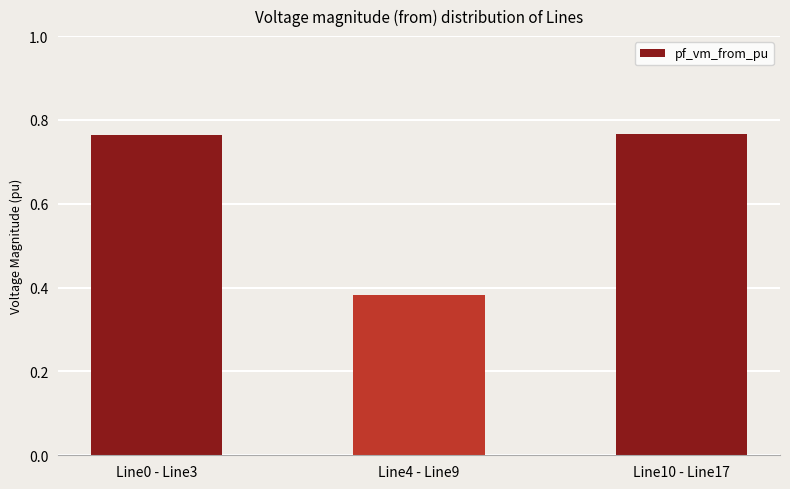

How many values are between 0 and 1?

3